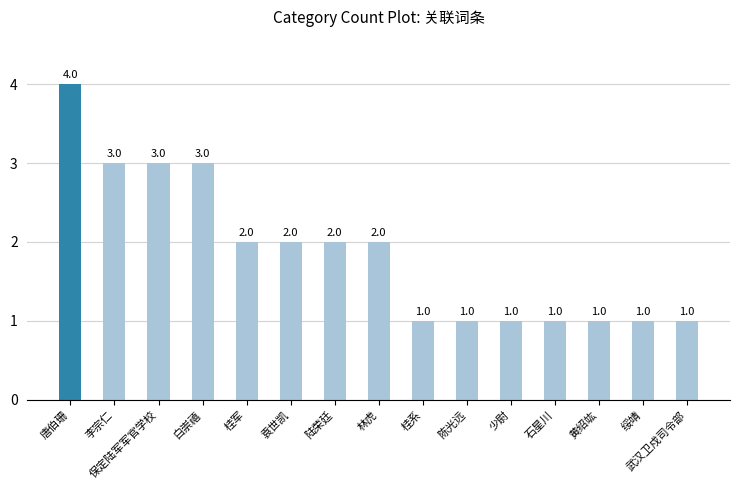

Reading left to right, list all the values displayed in this chart.

4	3	3	3	2	2	2	2	1	1	1	1	1	1	1